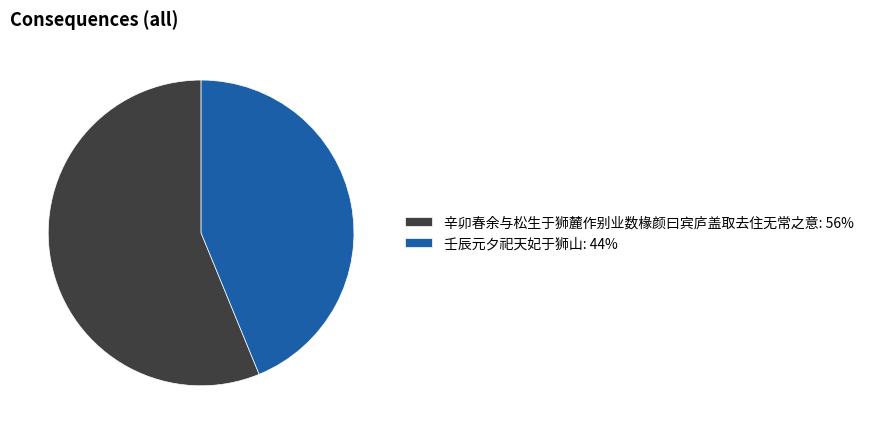

Is it true that 辛卯春余与松生于狮麓作别业数椽颜曰宾庐盖取去住无常之意 is 56% of the pie?

True